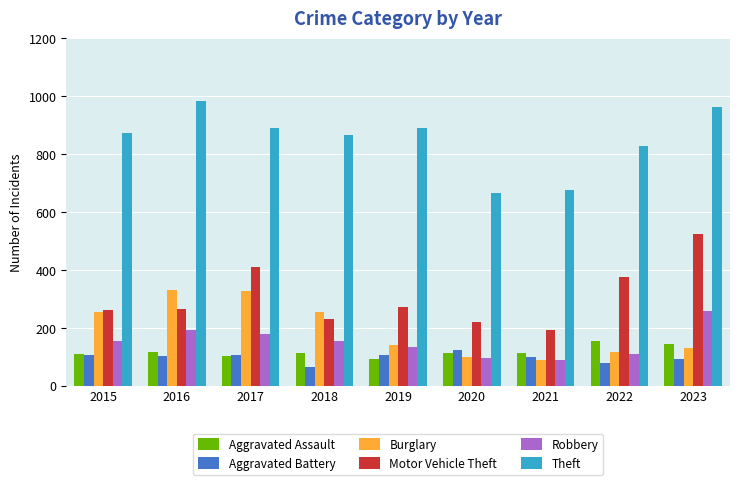

What is the difference between the Motor Vehicle Theft values at 2015 and 2022?

115